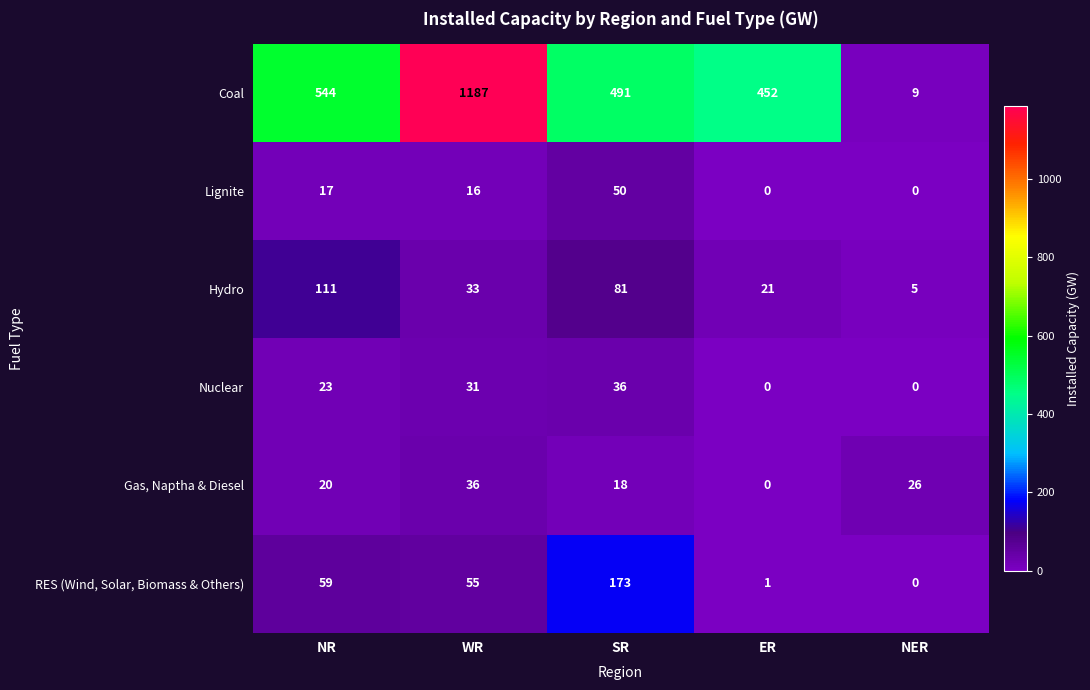

At which label is Coal closest to 598?

NR